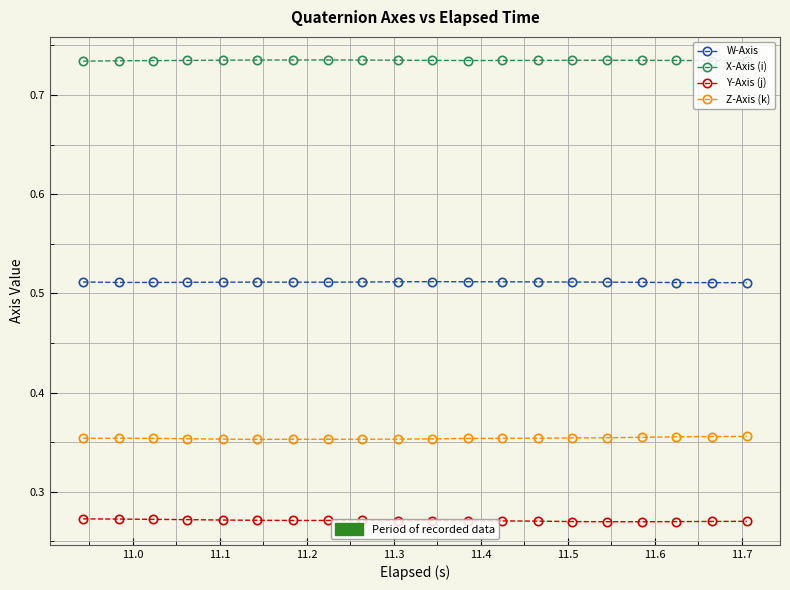

Does the chart have visible grid lines?

Yes